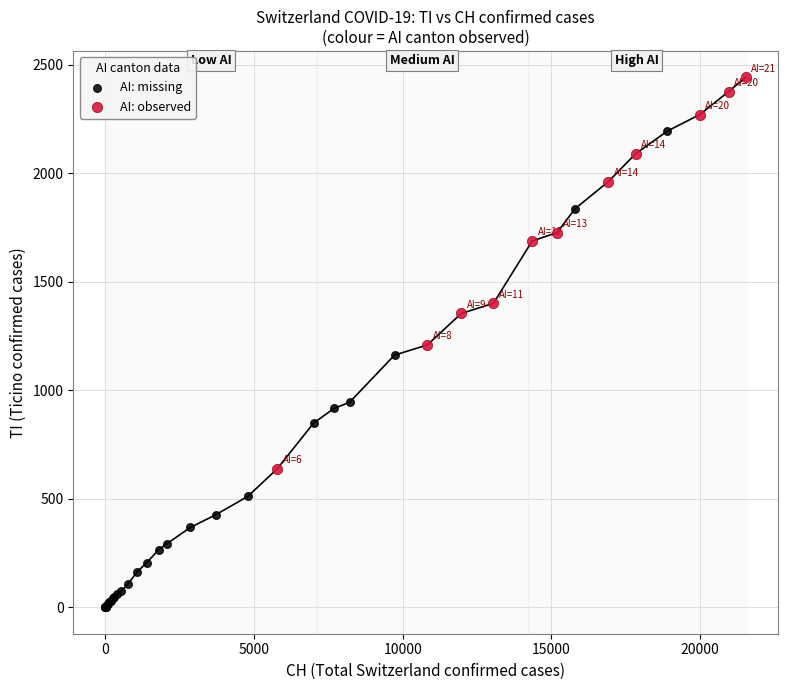

Which series reaches the minimum Y coordinate?

AI: missing